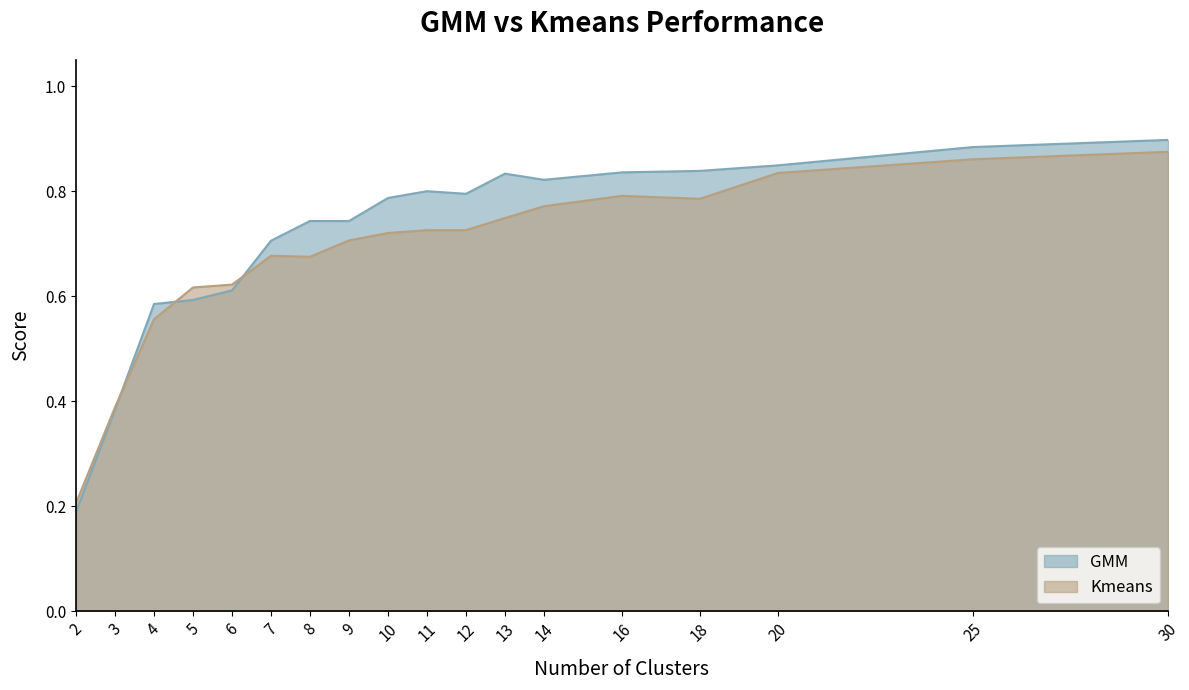

What is the difference between the GMM values at 12 and 5?

0.2